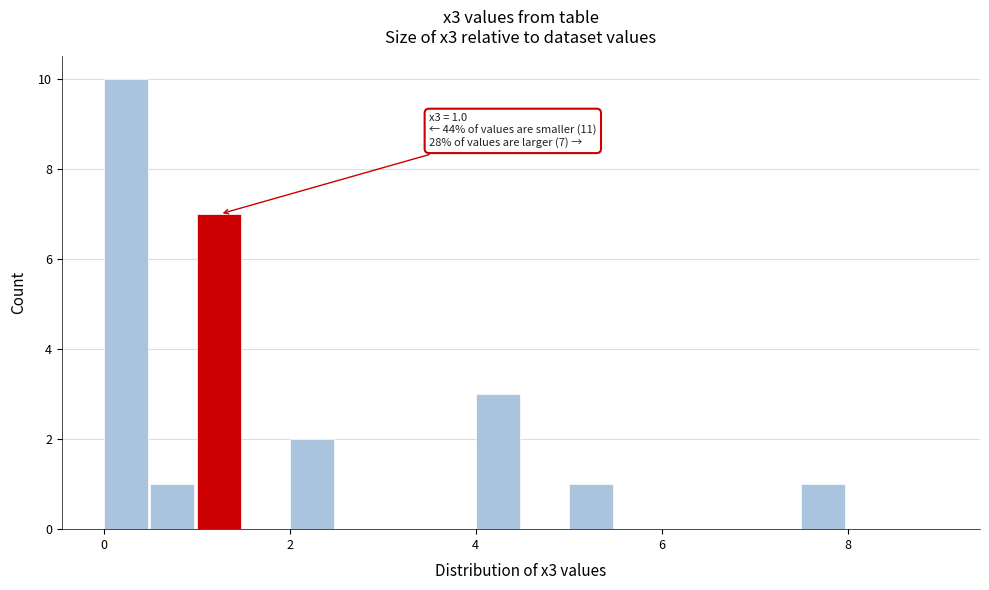

Around what value on the x-axis is the tallest bar? Give the approximate position of its centre, as read against the axis.

0.2